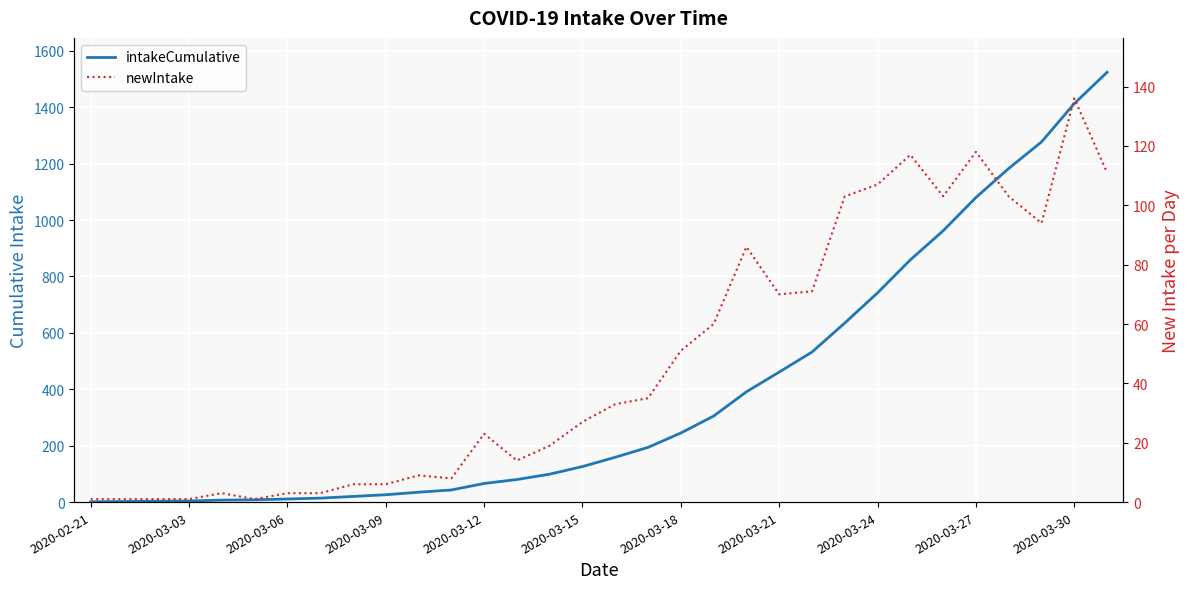

How many data points in newIntake are less than 33?

16